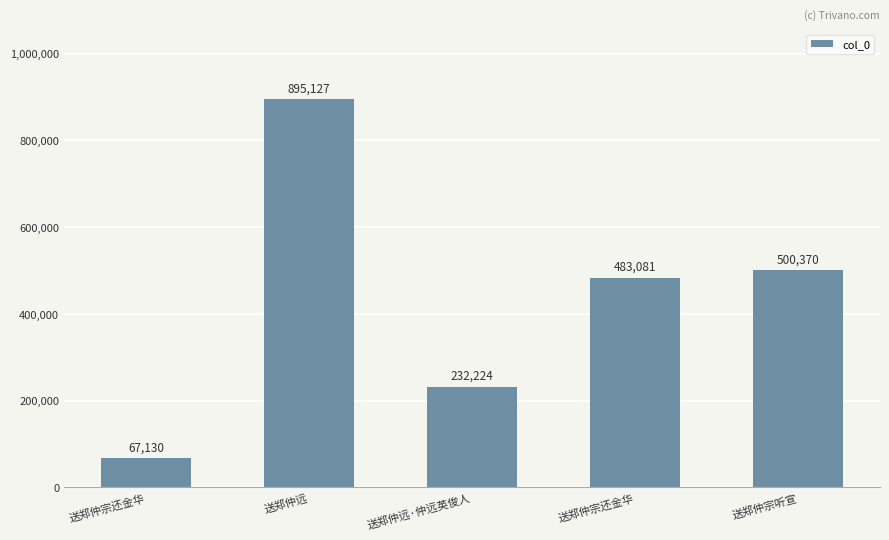

How many data points are less than 483081?

2